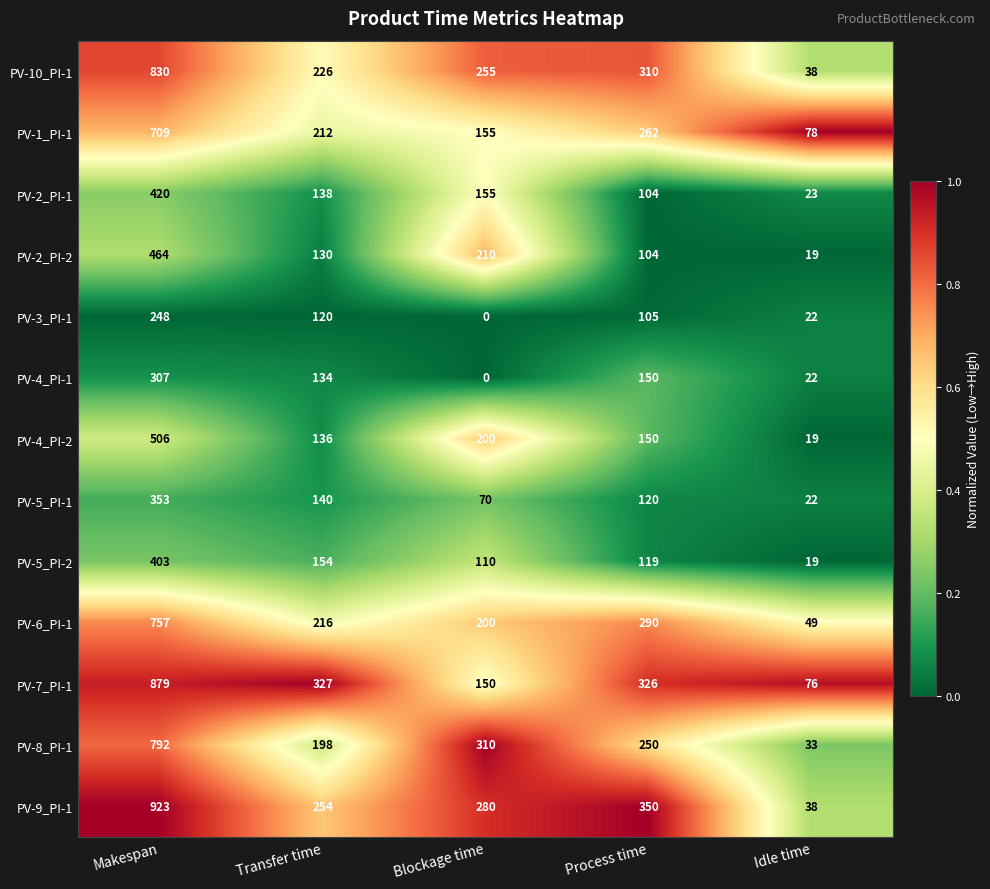

What is the spread (max minus min) of values at Blockage time?

310